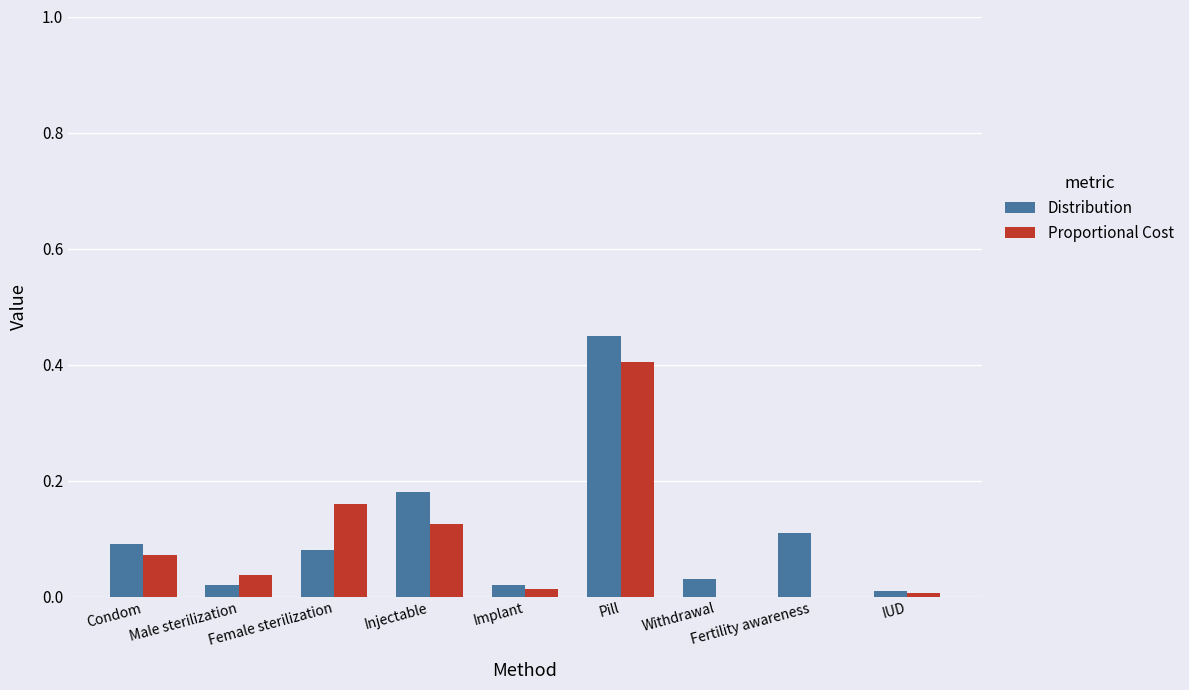

The value of Distribution at IUD is 0.0. True or false?

True